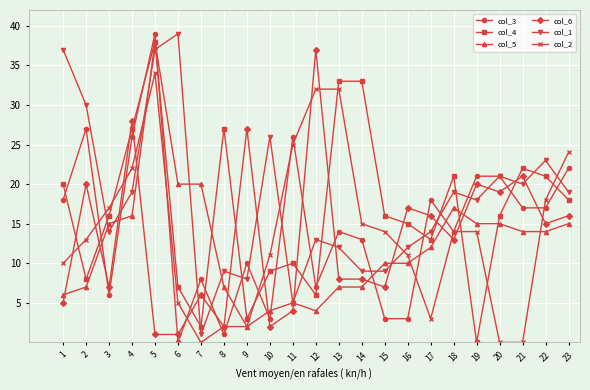

Is this an area chart (filled region under the line)?

No